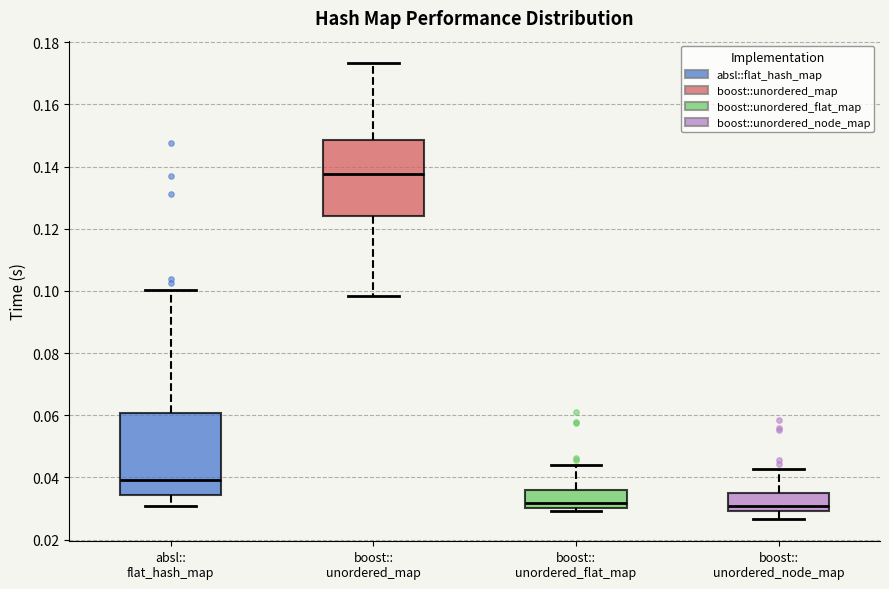

Where is the lower edge of the box for boost:: unordered_node_map on the y-axis? The values are not printed on the chart, so give them approximately, as read against the axis.

0.030